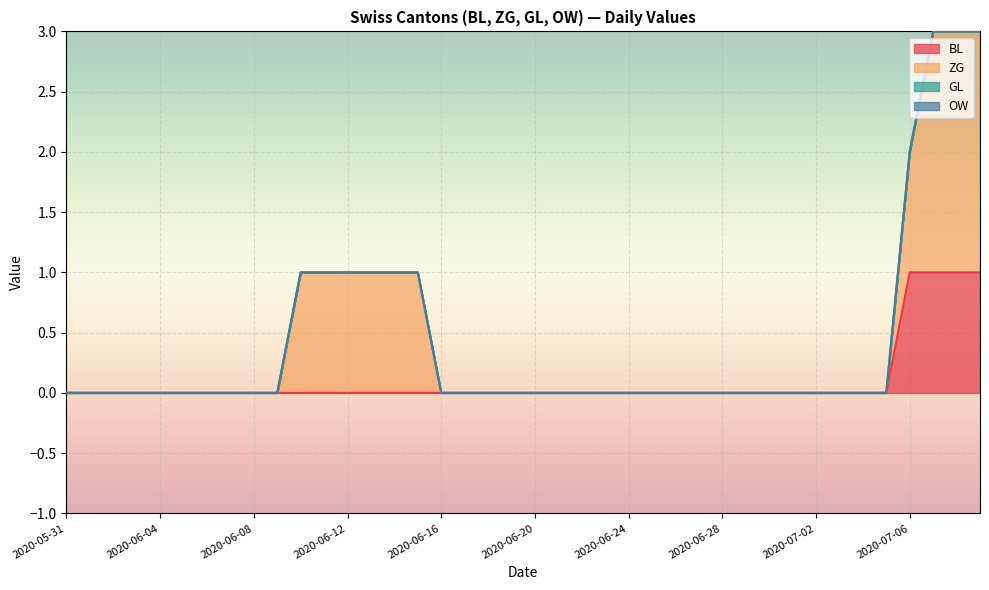

Reading left to right, extract all data points from this chart.

BL: 2020-05-31=0	2020-06-01=0	2020-06-02=0	2020-06-03=0	2020-06-04=0	2020-06-05=0	2020-06-06=0	2020-06-07=0	2020-06-08=0	2020-06-09=0	2020-06-10=0	2020-06-11=0	2020-06-12=0	2020-06-13=0	2020-06-14=0	2020-06-15=0	2020-06-16=0	2020-06-17=0	2020-06-18=0	2020-06-19=0	2020-06-20=0	2020-06-21=0	2020-06-22=0	2020-06-23=0	2020-06-24=0	2020-06-25=0	2020-06-26=0	2020-06-27=0	2020-06-28=0	2020-06-29=0	2020-06-30=0	2020-07-01=0	2020-07-02=0	2020-07-03=0	2020-07-04=0	2020-07-05=0	2020-07-06=1	2020-07-07=1	2020-07-08=1	2020-07-09=1
ZG: 2020-05-31=0	2020-06-01=0	2020-06-02=0	2020-06-03=0	2020-06-04=0	2020-06-05=0	2020-06-06=0	2020-06-07=0	2020-06-08=0	2020-06-09=0	2020-06-10=1	2020-06-11=1	2020-06-12=1	2020-06-13=1	2020-06-14=1	2020-06-15=1	2020-06-16=0	2020-06-17=0	2020-06-18=0	2020-06-19=0	2020-06-20=0	2020-06-21=0	2020-06-22=0	2020-06-23=0	2020-06-24=0	2020-06-25=0	2020-06-26=0	2020-06-27=0	2020-06-28=0	2020-06-29=0	2020-06-30=0	2020-07-01=0	2020-07-02=0	2020-07-03=0	2020-07-04=0	2020-07-05=0	2020-07-06=1	2020-07-07=2	2020-07-08=2	2020-07-09=2
GL: 2020-05-31=0	2020-06-01=0	2020-06-02=0	2020-06-03=0	2020-06-04=0	2020-06-05=0	2020-06-06=0	2020-06-07=0	2020-06-08=0	2020-06-09=0	2020-06-10=0	2020-06-11=0	2020-06-12=0	2020-06-13=0	2020-06-14=0	2020-06-15=0	2020-06-16=0	2020-06-17=0	2020-06-18=0	2020-06-19=0	2020-06-20=0	2020-06-21=0	2020-06-22=0	2020-06-23=0	2020-06-24=0	2020-06-25=0	2020-06-26=0	2020-06-27=0	2020-06-28=0	2020-06-29=0	2020-06-30=0	2020-07-01=0	2020-07-02=0	2020-07-03=0	2020-07-04=0	2020-07-05=0	2020-07-06=0	2020-07-07=0	2020-07-08=0	2020-07-09=0
OW: 2020-05-31=0	2020-06-01=0	2020-06-02=0	2020-06-03=0	2020-06-04=0	2020-06-05=0	2020-06-06=0	2020-06-07=0	2020-06-08=0	2020-06-09=0	2020-06-10=0	2020-06-11=0	2020-06-12=0	2020-06-13=0	2020-06-14=0	2020-06-15=0	2020-06-16=0	2020-06-17=0	2020-06-18=0	2020-06-19=0	2020-06-20=0	2020-06-21=0	2020-06-22=0	2020-06-23=0	2020-06-24=0	2020-06-25=0	2020-06-26=0	2020-06-27=0	2020-06-28=0	2020-06-29=0	2020-06-30=0	2020-07-01=0	2020-07-02=0	2020-07-03=0	2020-07-04=0	2020-07-05=0	2020-07-06=0	2020-07-07=0	2020-07-08=0	2020-07-09=0